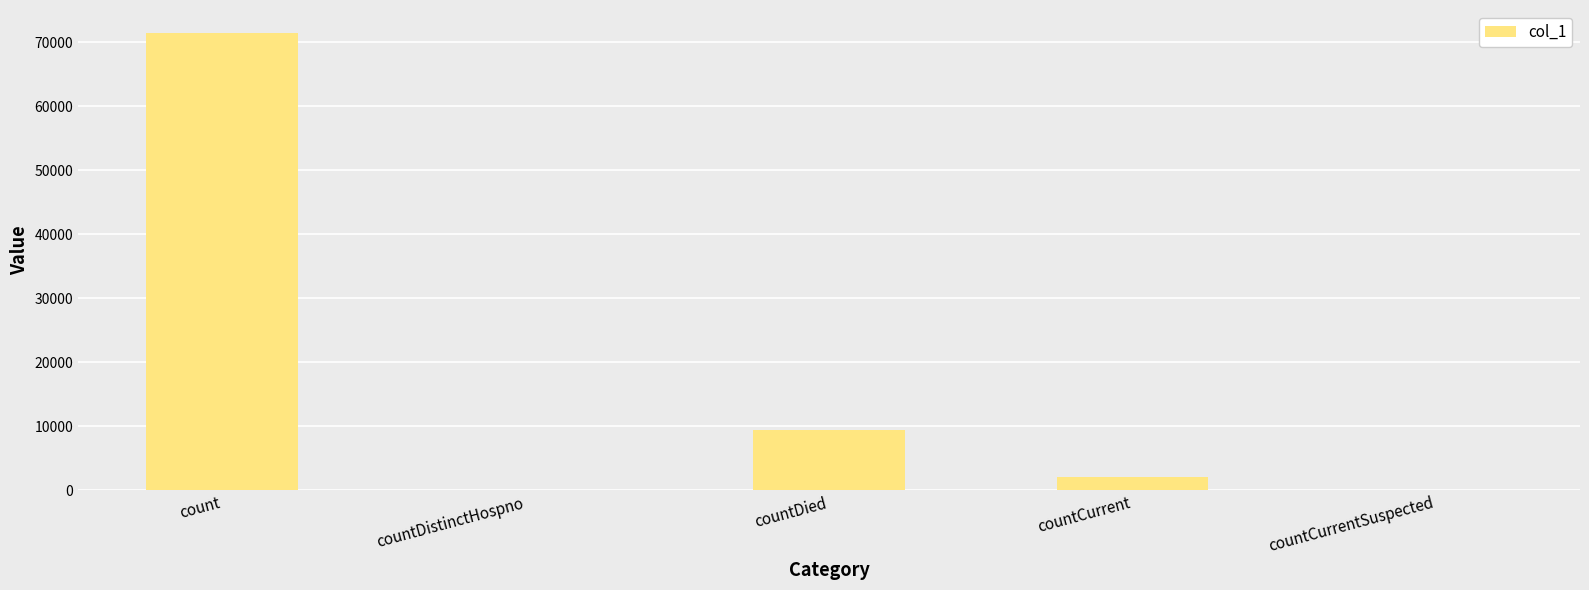

The value at countDistinctHospno is 0. True or false?

True